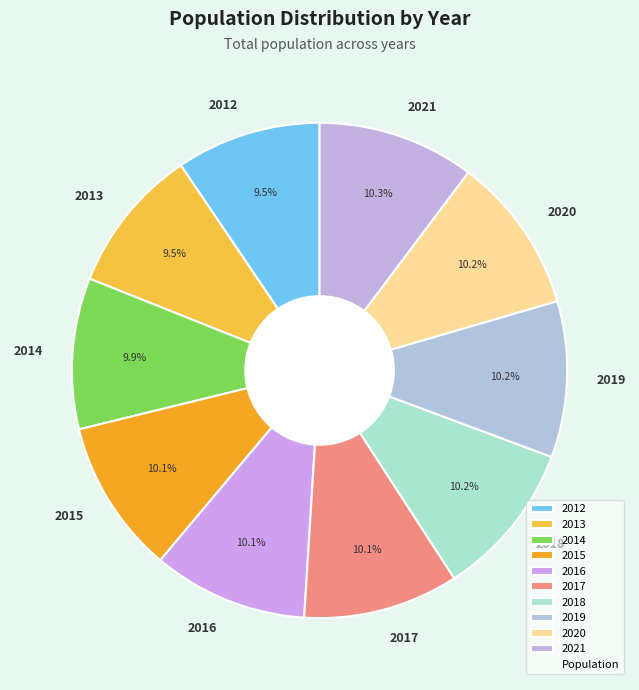

What is the total percentage of 2017 and 2014?

20.0%